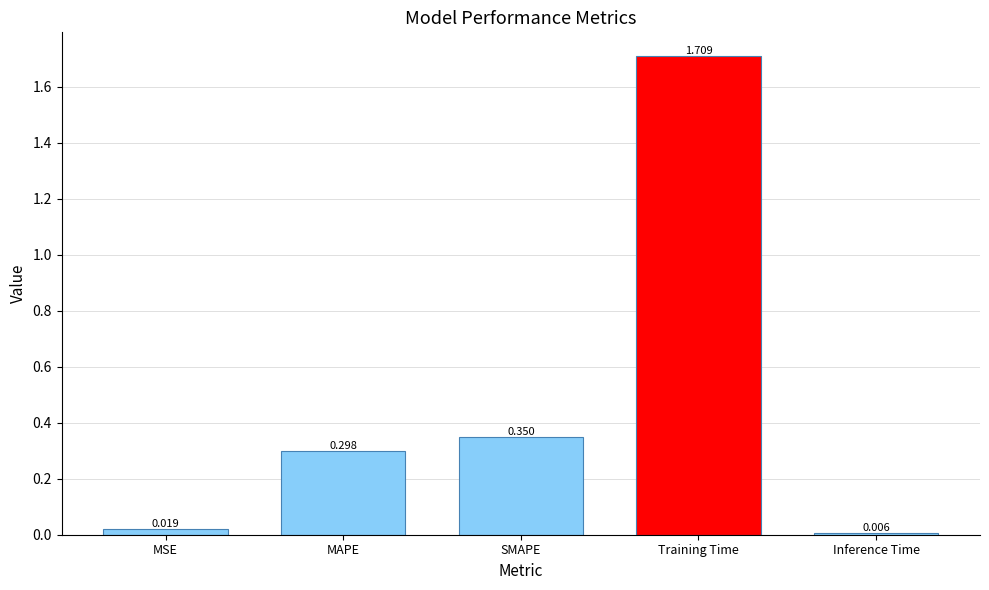

What is the label of the 3rd bar from the left?

SMAPE